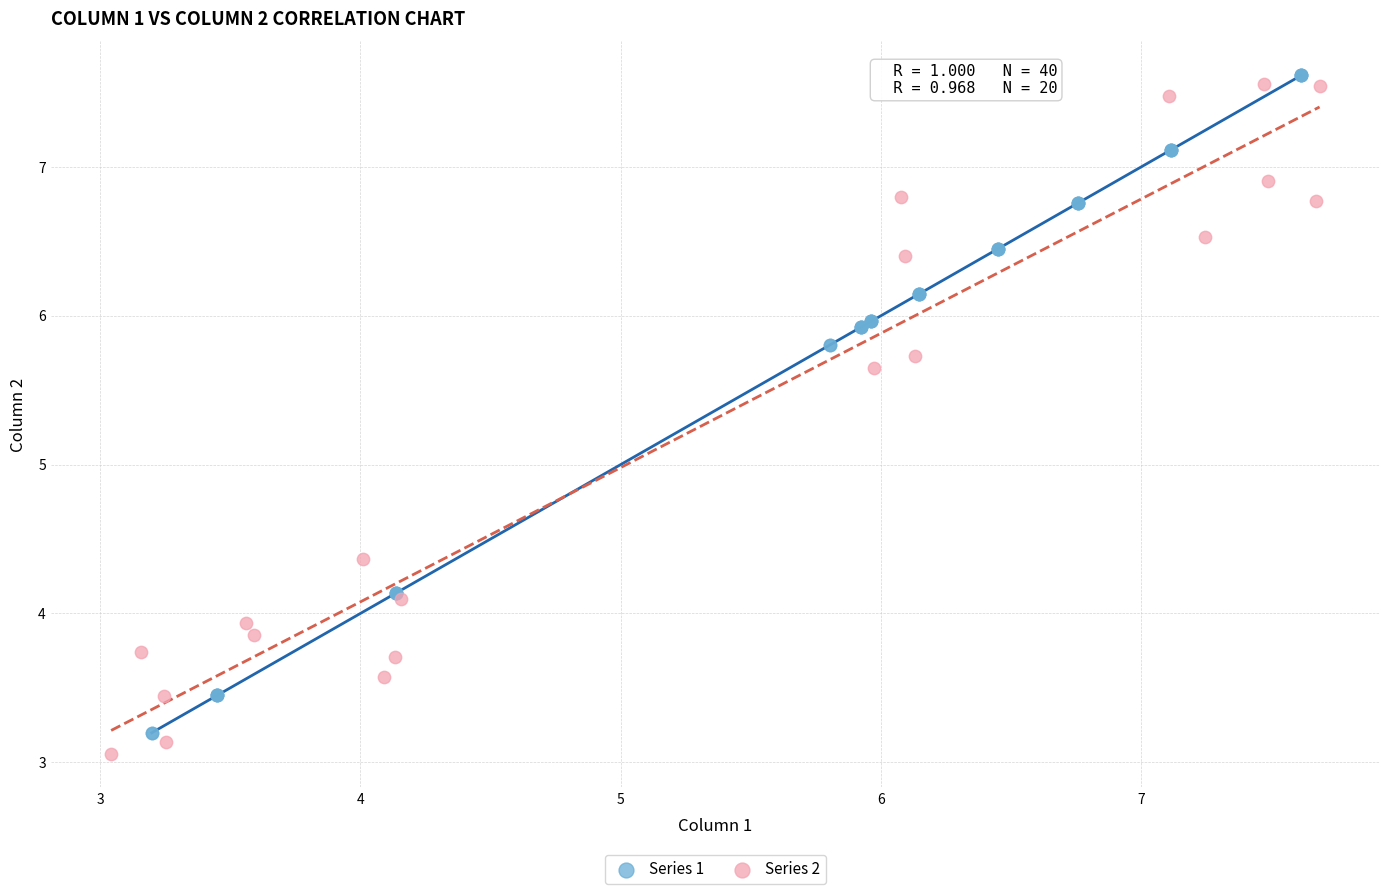

What are all the series names shown in the legend?

Series 1, Series 2